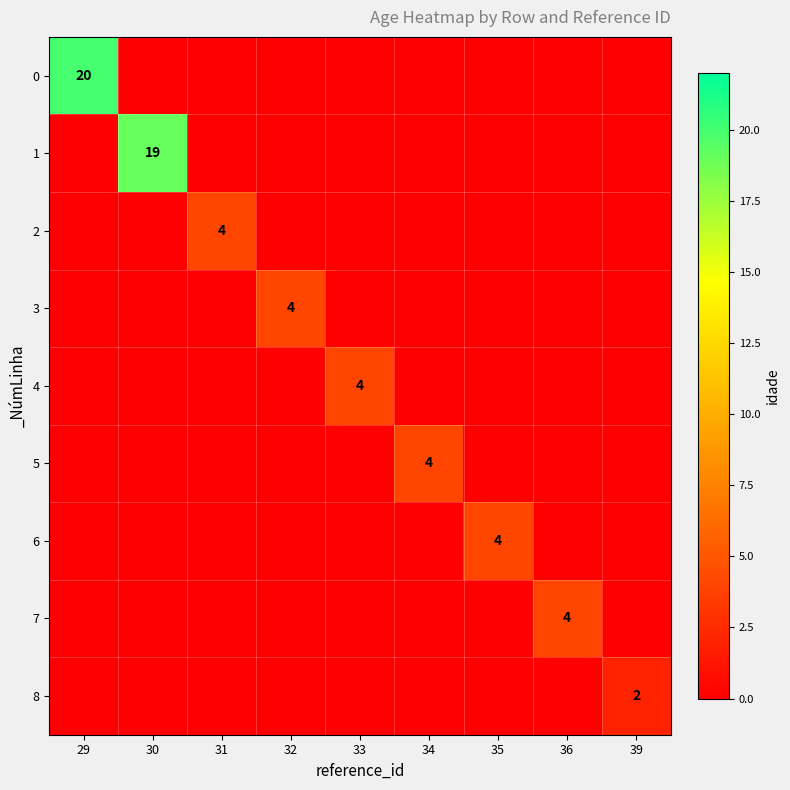

Is it true that 6 equals 7 at 35?

False